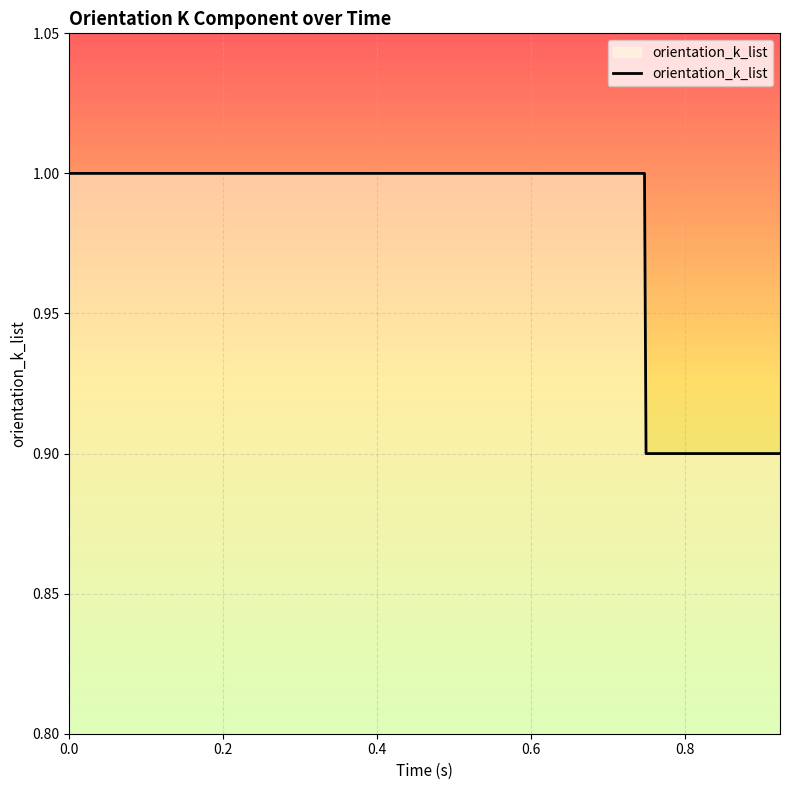

What is the greatest value displayed?

1.0